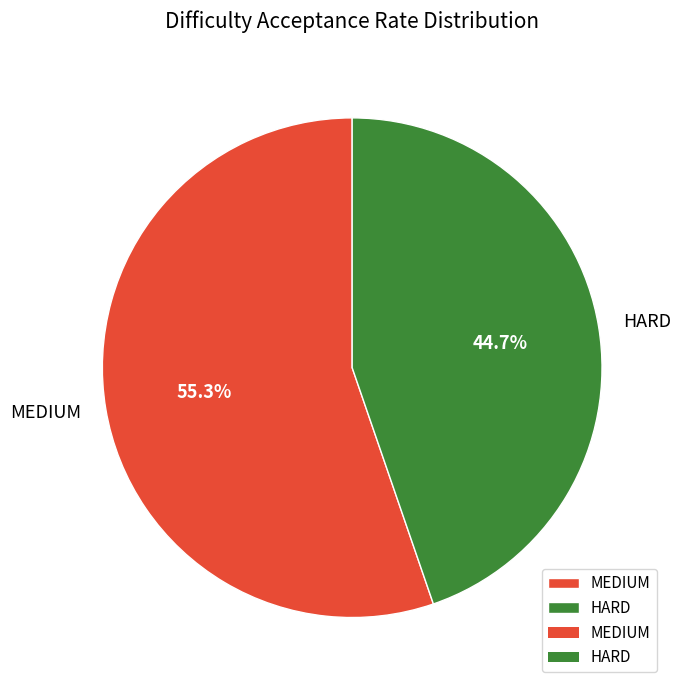

To the nearest percent, what is the average slice percentage?

50%